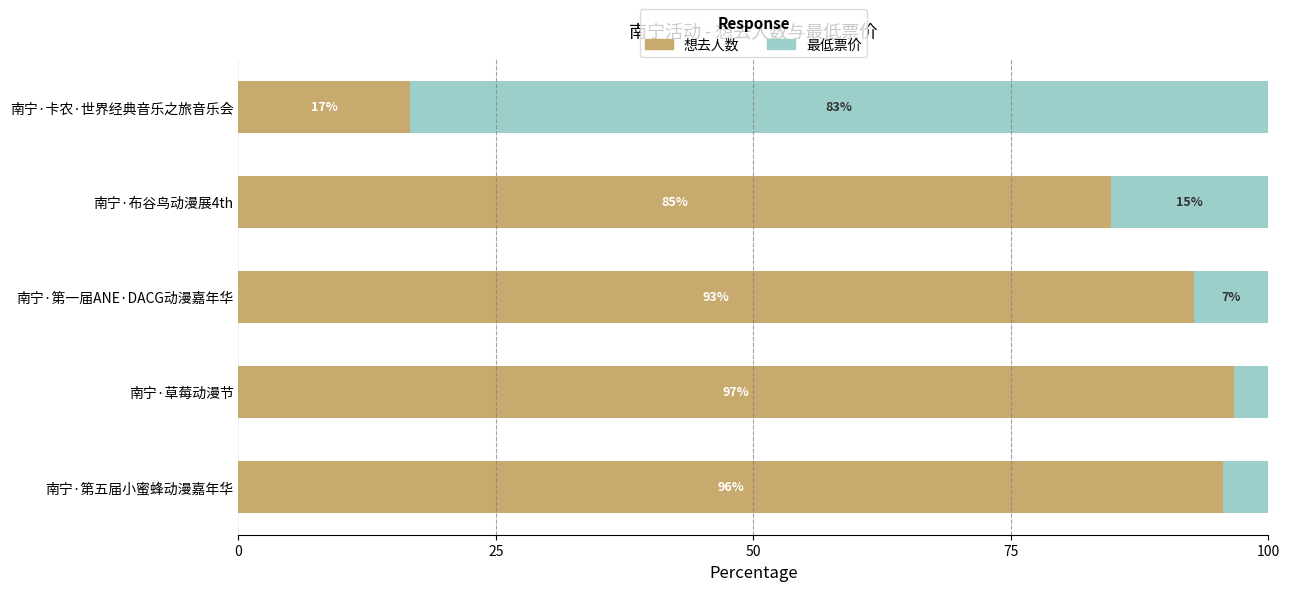

At which label does 想去人数 reach its minimum?

南宁·卡农·世界经典音乐之旅音乐会